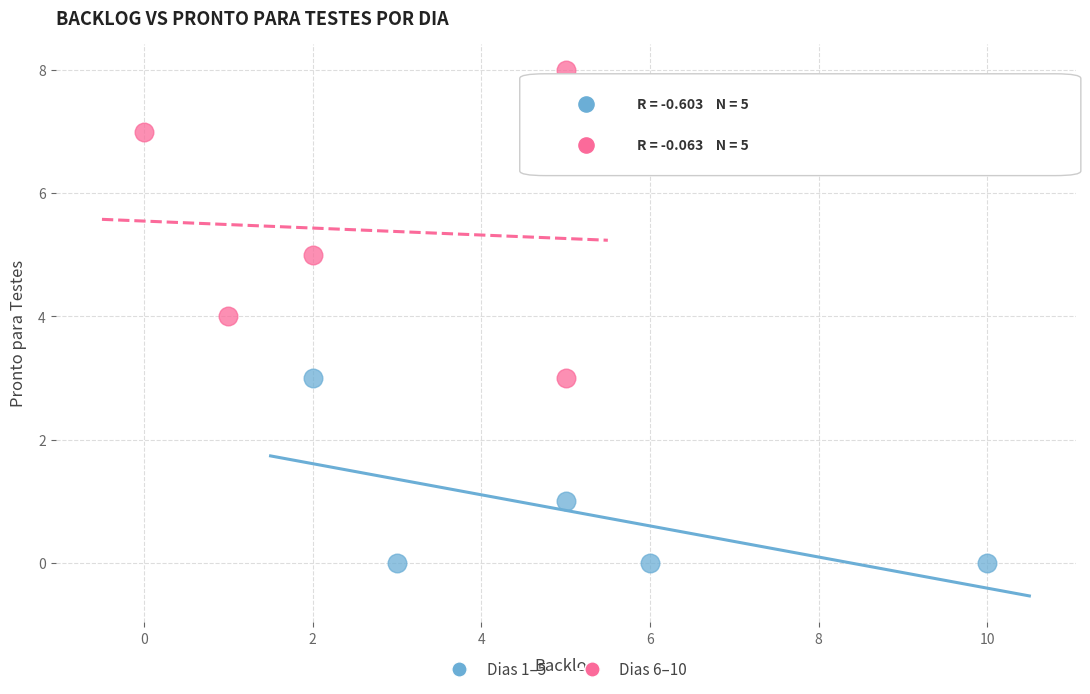

Which series contains the highest Y value?

Dias 6–10